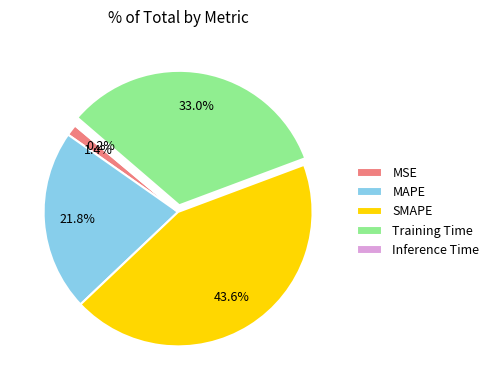

Does any single category account for the majority?

No